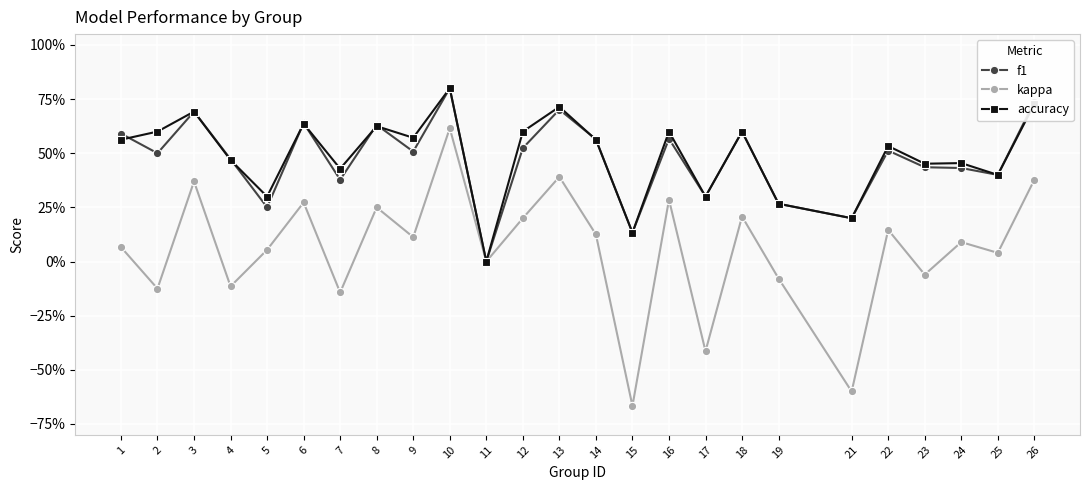

What are all the series names shown in the legend?

f1, kappa, accuracy